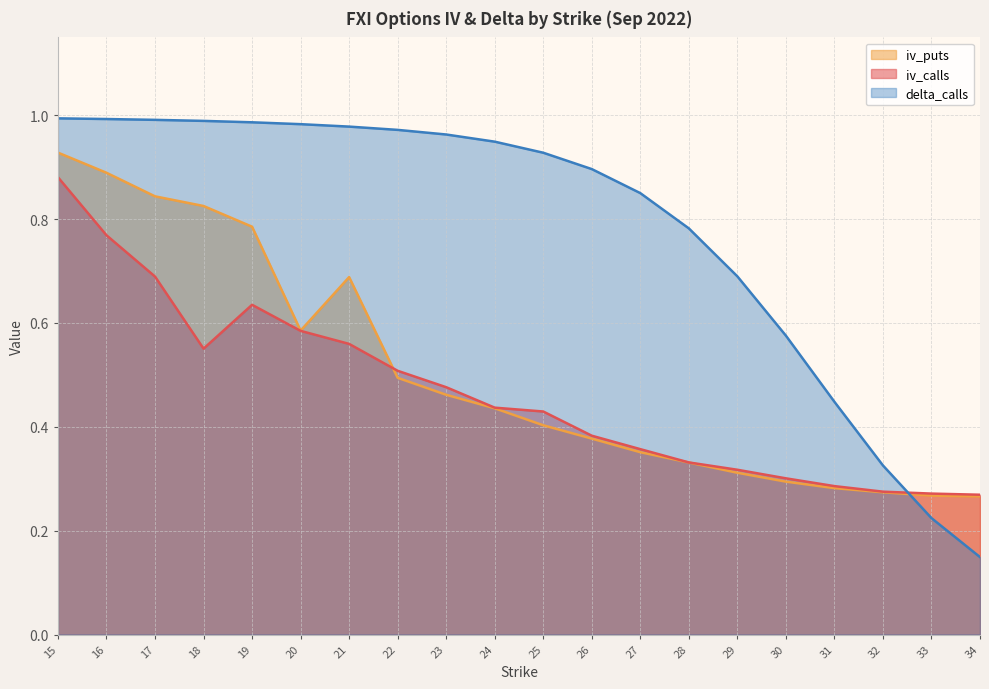

At how many categories does at least one series exceed 0?

20